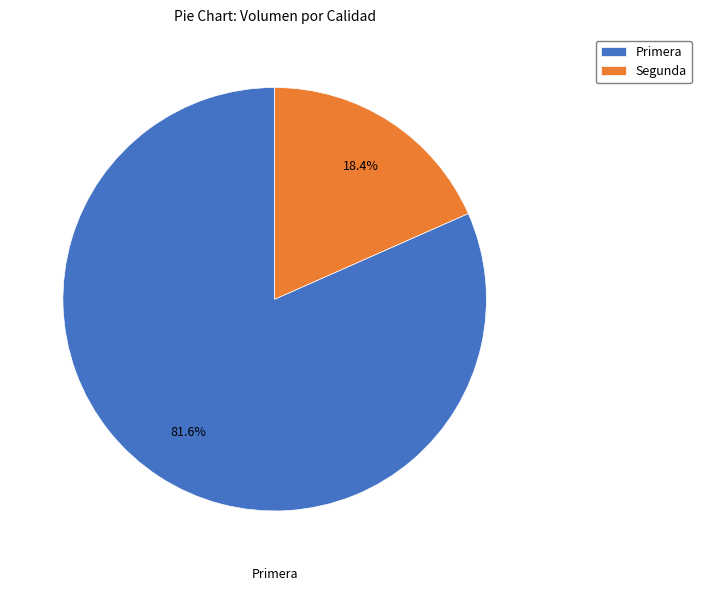

Between Primera and Segunda, which is larger?

Primera